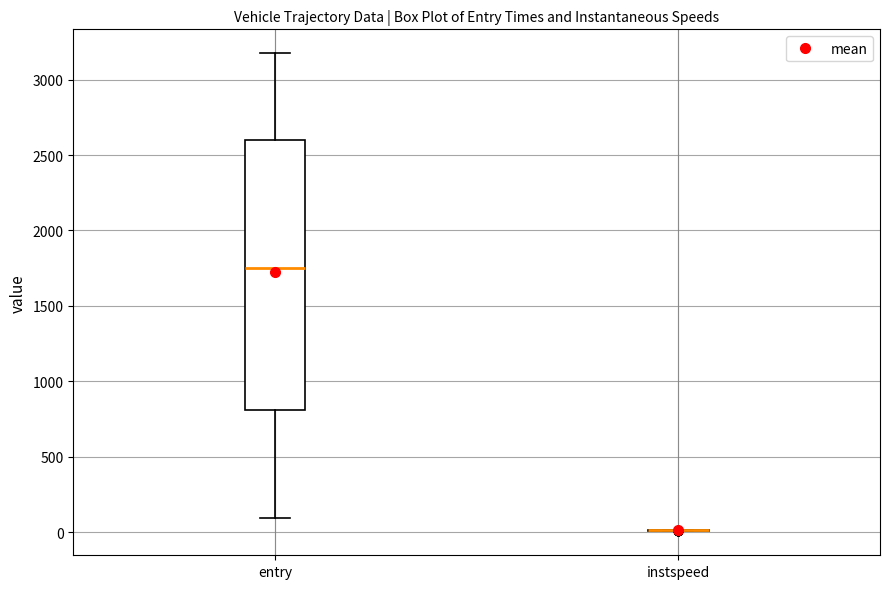

Which box is the tallest, from its lower edge to its upper edge?

entry